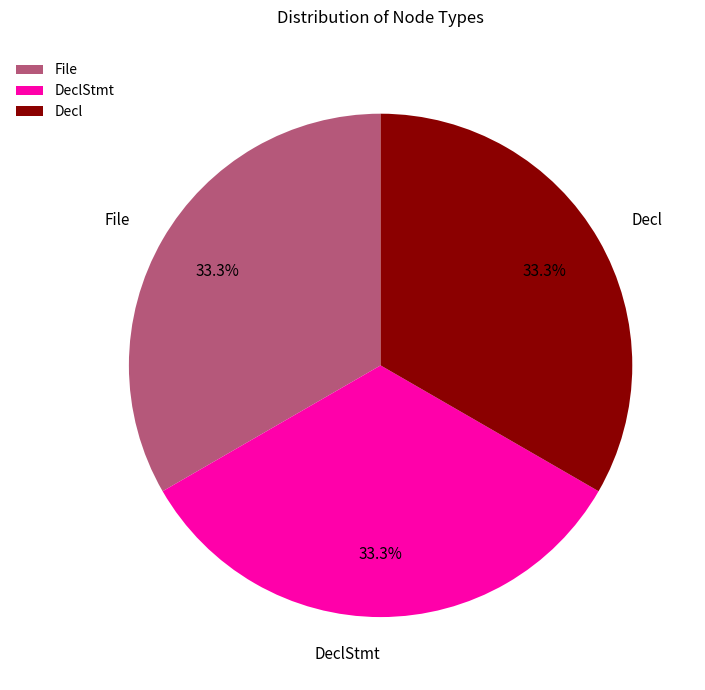

What is the ratio of the value at DeclStmt to the value at File?

1.0